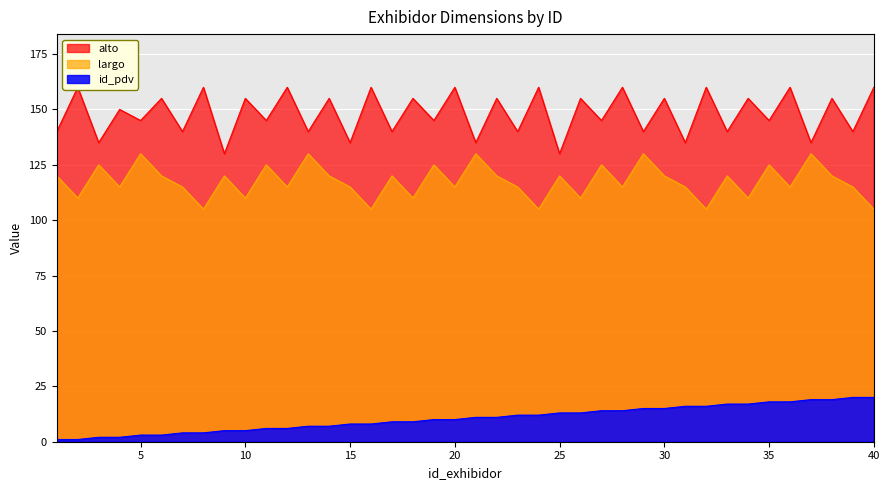

Is it true that alto equals 160 at 20?

True